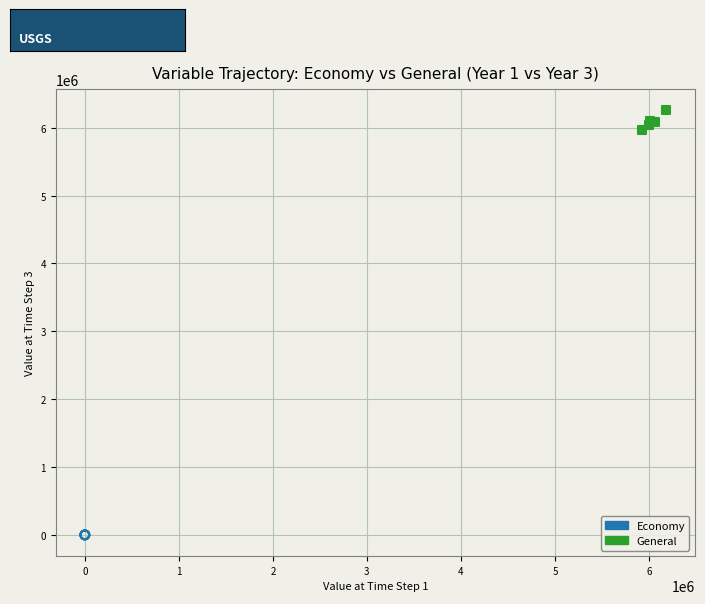

What are all the series names shown in the legend?

Economy, General